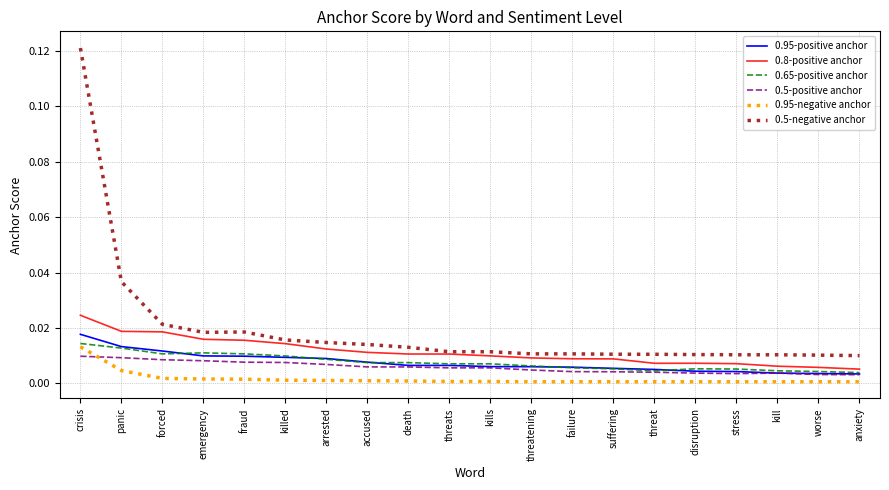

What are all the series names shown in the legend?

0.95-positive anchor, 0.8-positive anchor, 0.65-positive anchor, 0.5-positive anchor, 0.95-negative anchor, 0.5-negative anchor